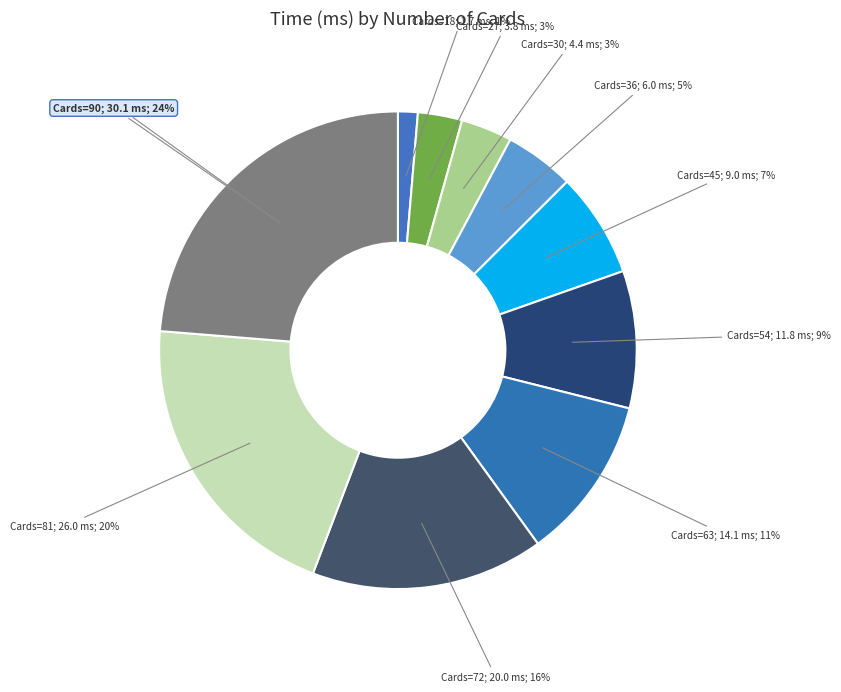

Which category has the biggest portion of the pie?

90